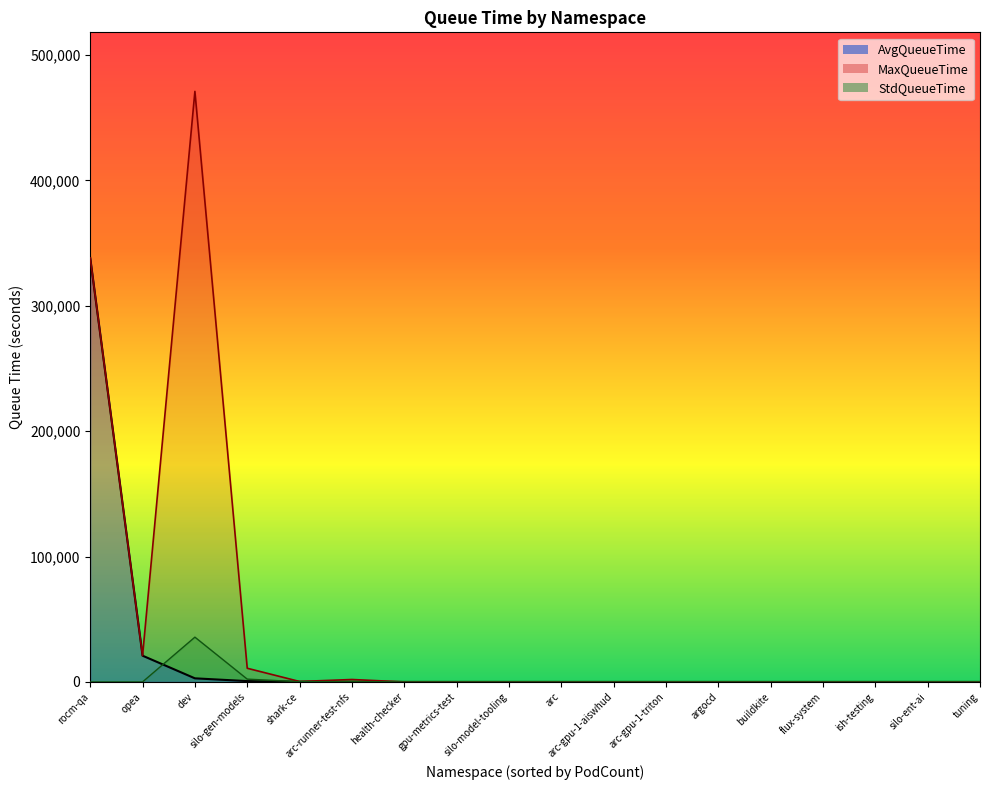

Reading left to right, list all the values displayed in this chart.

AvgQueueTime: rocm-qa=338233.0	opea=20924.0	dev=2859.1	silo-gen-models=643.0	shark-ce=114.6	arc-runner-test-nfs=68.0	health-checker=0.8	gpu-metrics-test=0.1	silo-model-tooling=0.1	arc=0.0	arc-gpu-1-aiswhud=0.0	arc-gpu-1-triton=0.0	argocd=0.0	buildkite=0.0	flux-system=0.0	ish-testing=0.0	silo-ent-ai=0.0	tuning=0.0
MaxQueueTime: rocm-qa=338233.0	opea=20924.0	dev=471037.0	silo-gen-models=10896.0	shark-ce=341.0	arc-runner-test-nfs=1922.0	health-checker=2.0	gpu-metrics-test=1.0	silo-model-tooling=1.0	arc=1.0	arc-gpu-1-aiswhud=0.0	arc-gpu-1-triton=0.0	argocd=0.0	buildkite=0.0	flux-system=0.0	ish-testing=0.0	silo-ent-ai=0.0	tuning=0.0
StdQueueTime: rocm-qa=0.0	opea=0.0	dev=35706.8	silo-gen-models=2223.1	shark-ce=152.0	arc-runner-test-nfs=308.8	health-checker=0.8	gpu-metrics-test=0.3	silo-model-tooling=0.3	arc=0.0	arc-gpu-1-aiswhud=0.0	arc-gpu-1-triton=0.0	argocd=0.0	buildkite=0.0	flux-system=0.0	ish-testing=0.0	silo-ent-ai=0.0	tuning=0.0